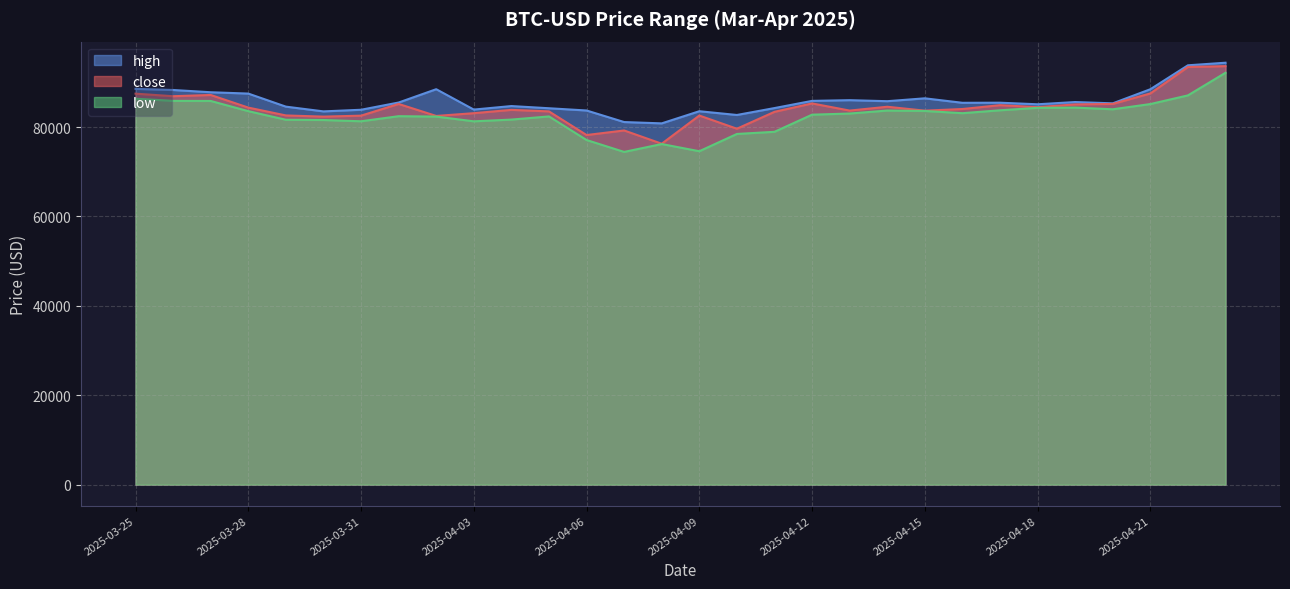

Which series has the largest total across all categories?

high